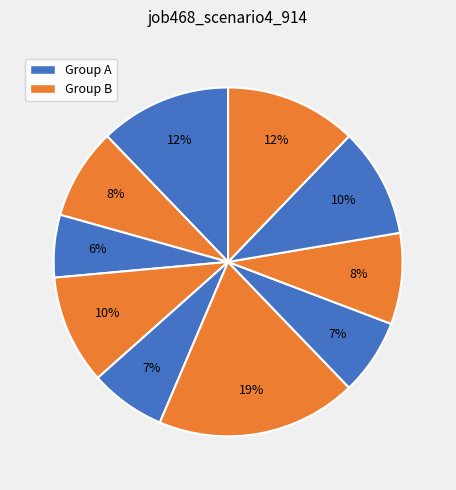

Is there a majority slice in this chart?

No